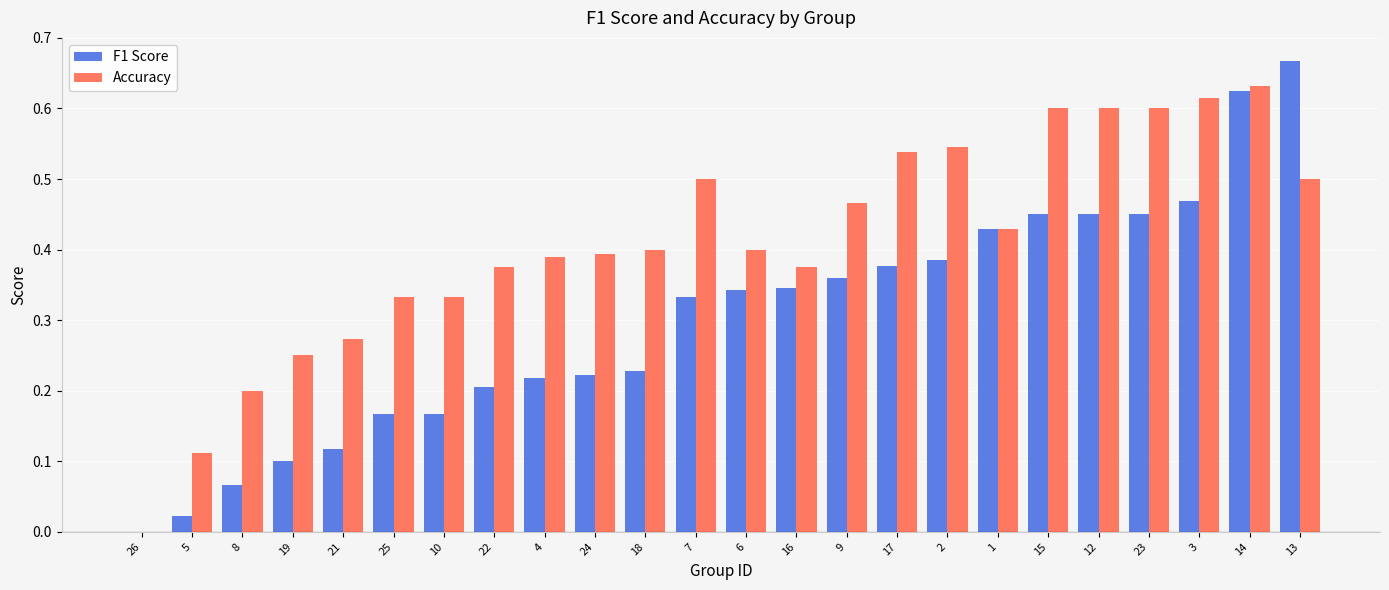

Which category has the highest value in the Accuracy series?

14